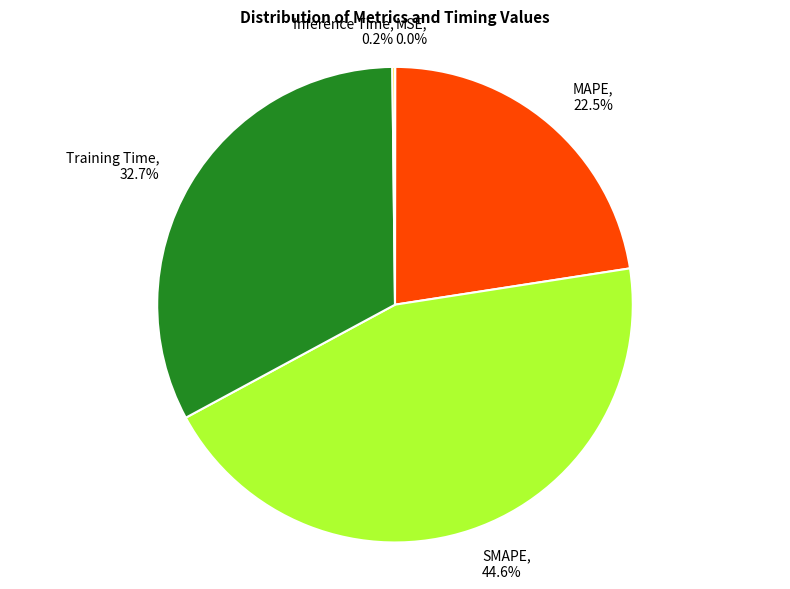

What is the ratio of the value at SMAPE to the value at Training Time?

1.4